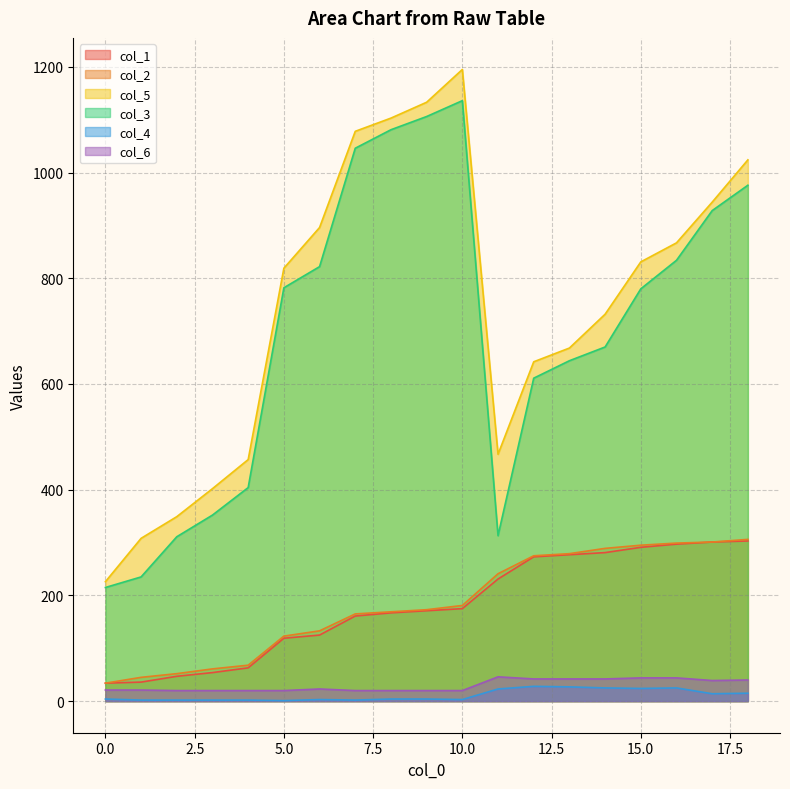

True or false: col_2 and col_3 intersect in this chart.

False